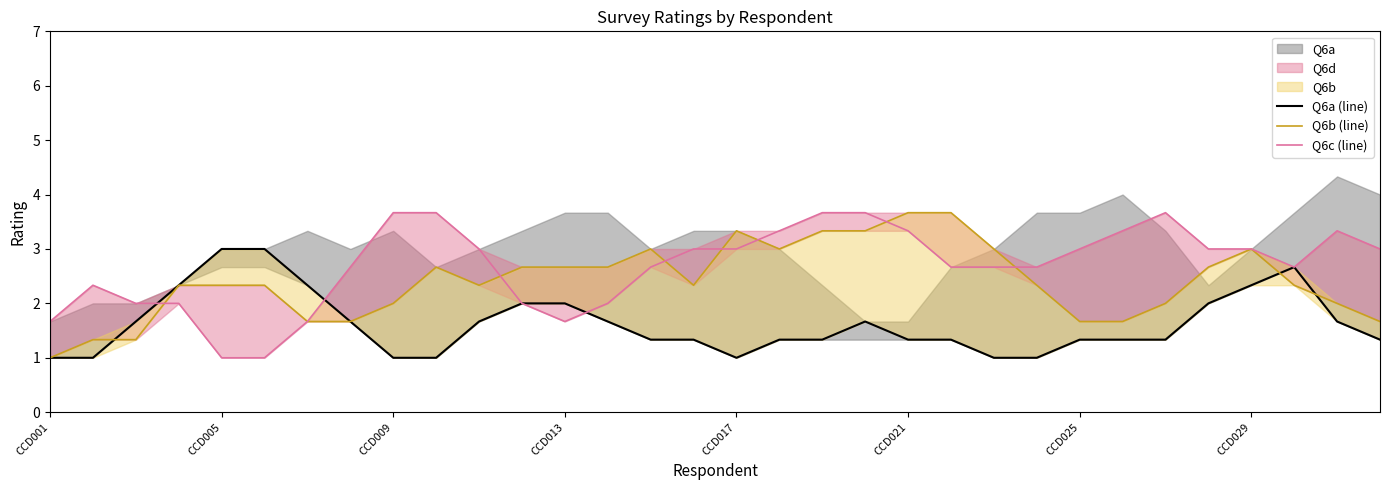

Reading right to left, transcribe all the data shown in this chart.

Q6a (line): 1.3	1.7	2.7	2.3	2.0	1.3	1.3	1.3	1.0	1.0	1.3	1.3	1.7	1.3	1.3	1.0	1.3	1.3	1.7	2.0	2.0	1.7	1.0	1.0	1.7	2.3	3.0	3.0	2.3	1.7	1.0	1.0
Q6b (line): 1.7	2.0	2.3	3.0	2.7	2.0	1.7	1.7	2.3	3.0	3.7	3.7	3.3	3.3	3.0	3.3	2.3	3.0	2.7	2.7	2.7	2.3	2.7	2.0	1.7	1.7	2.3	2.3	2.3	1.3	1.3	1.0
Q6c (line): 3.0	3.3	2.7	3.0	3.0	3.7	3.3	3.0	2.7	2.7	2.7	3.3	3.7	3.7	3.3	3.0	3.0	2.7	2.0	1.7	2.0	3.0	3.7	3.7	2.7	1.7	1.0	1.0	2.0	2.0	2.3	1.7